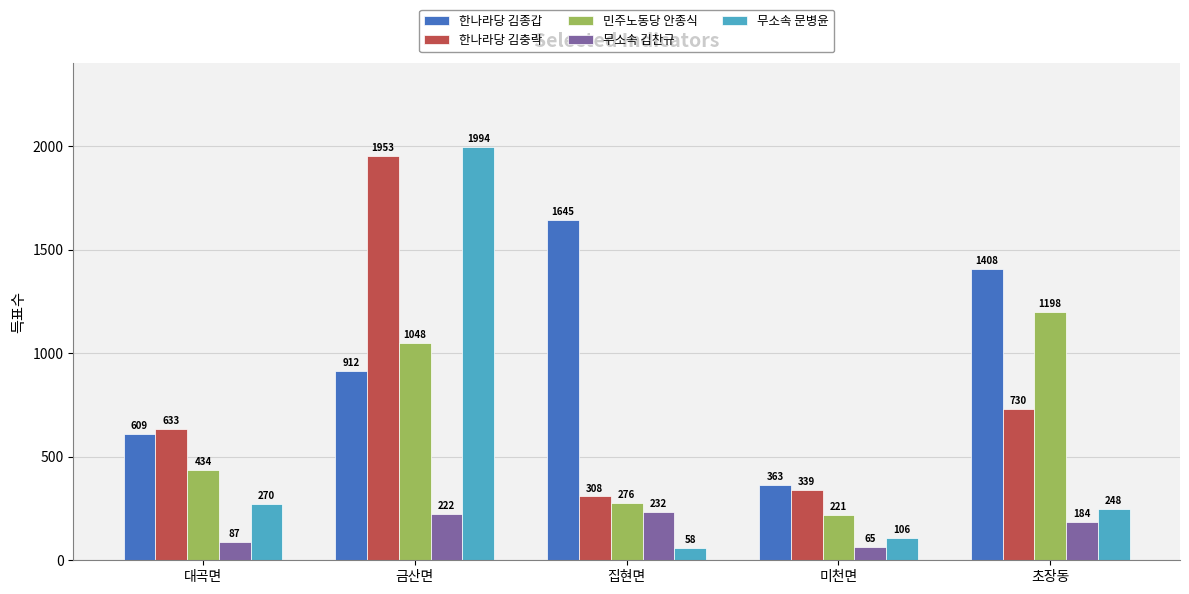

Is it true that 민주노동당 안종식 equals 221 at 미천면?

True